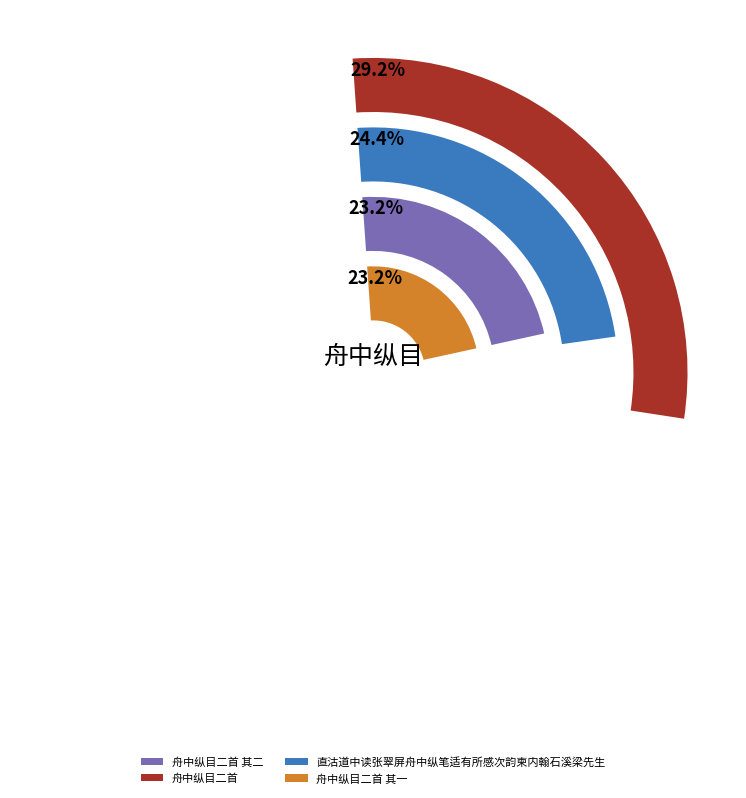

To the nearest percent, what is the difference between the 舟中纵目二首 其一 and 直沽道中读张翠屏舟中纵笔适有所感次韵柬内翰石溪梁先生 slice percentages?

1%